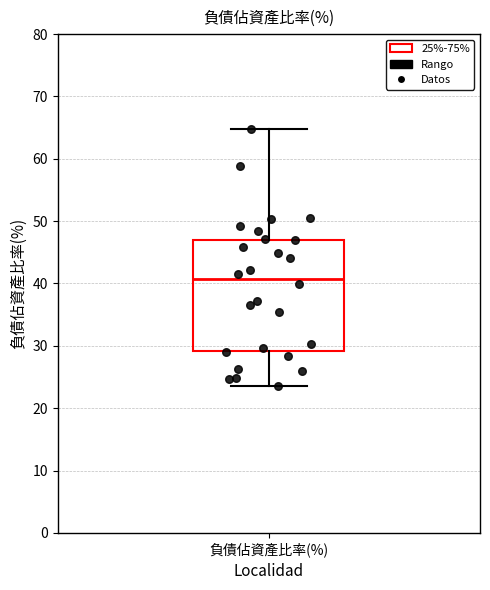

Where is the upper edge of the box for 負債佔資產比率(%) on the y-axis? The values are not printed on the chart, so give them approximately, as read against the axis.

47